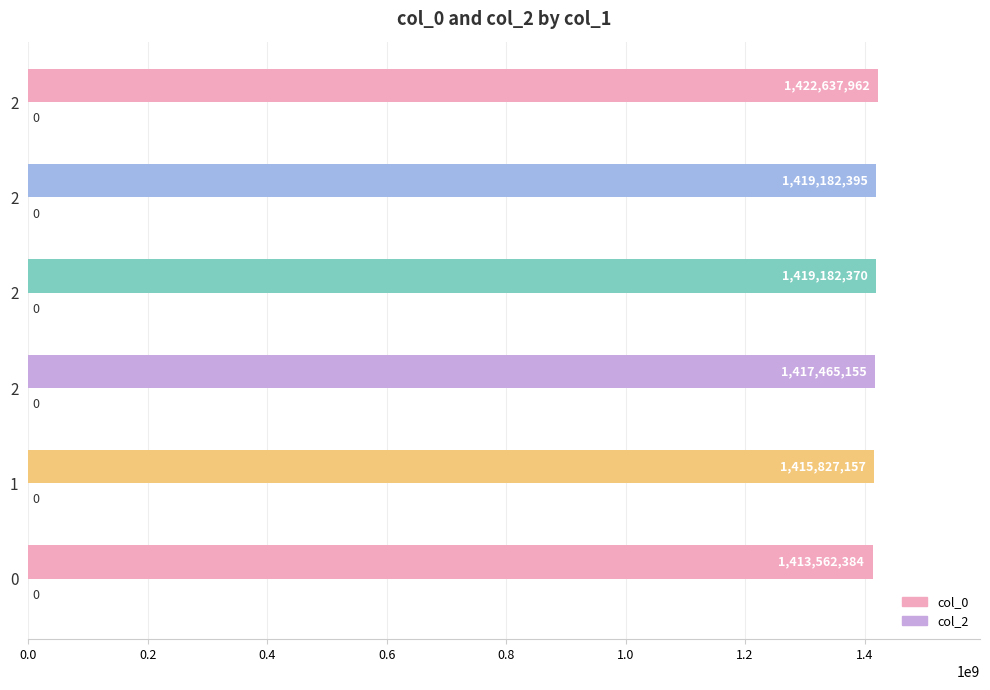

Does the chart contain stacked bars?

No